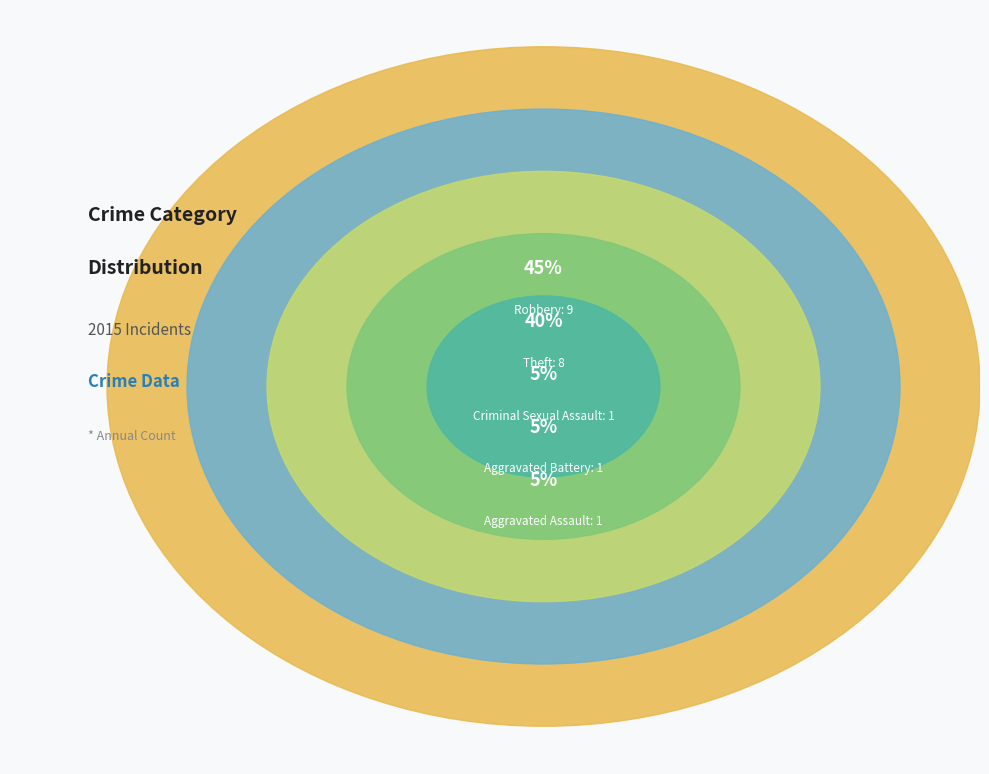

What percentage is NOT represented by Aggravated Assault?

95.0%